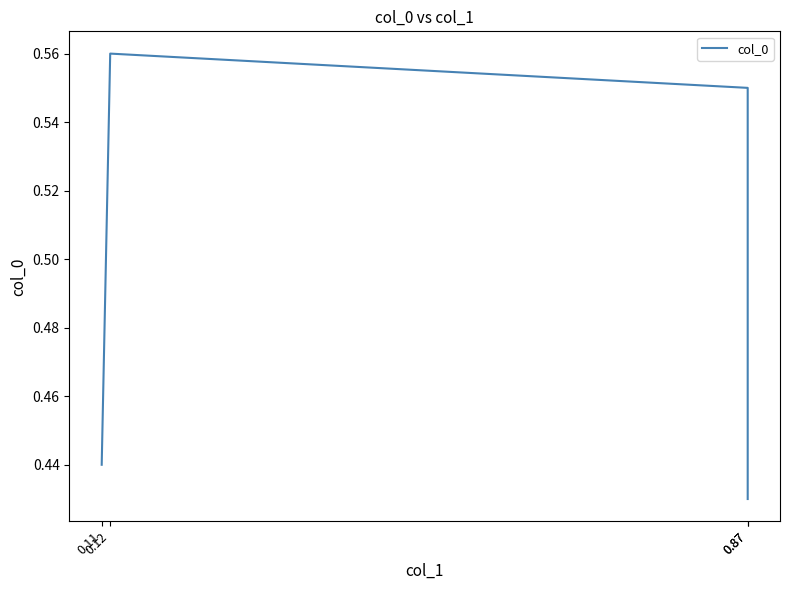

The value at 0.12 is 0.3. True or false?

False